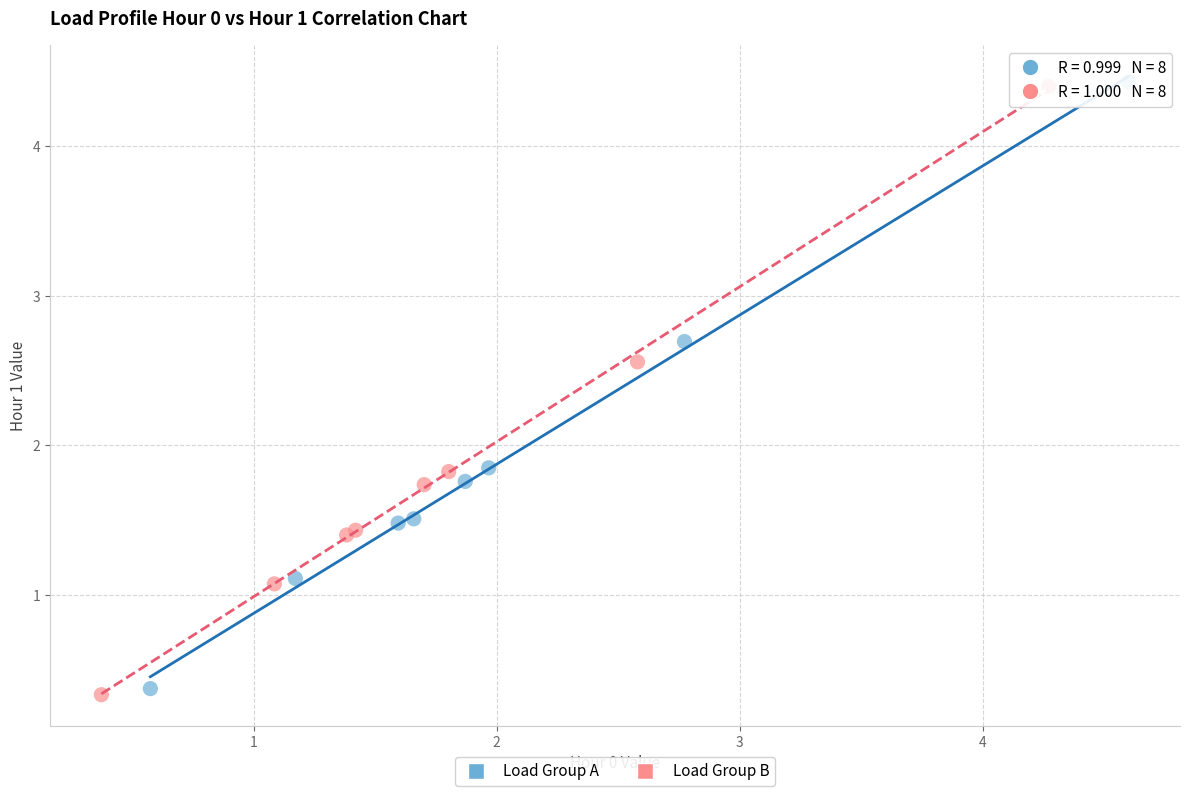

Which series has the widest spread of Y values?

Load Group B